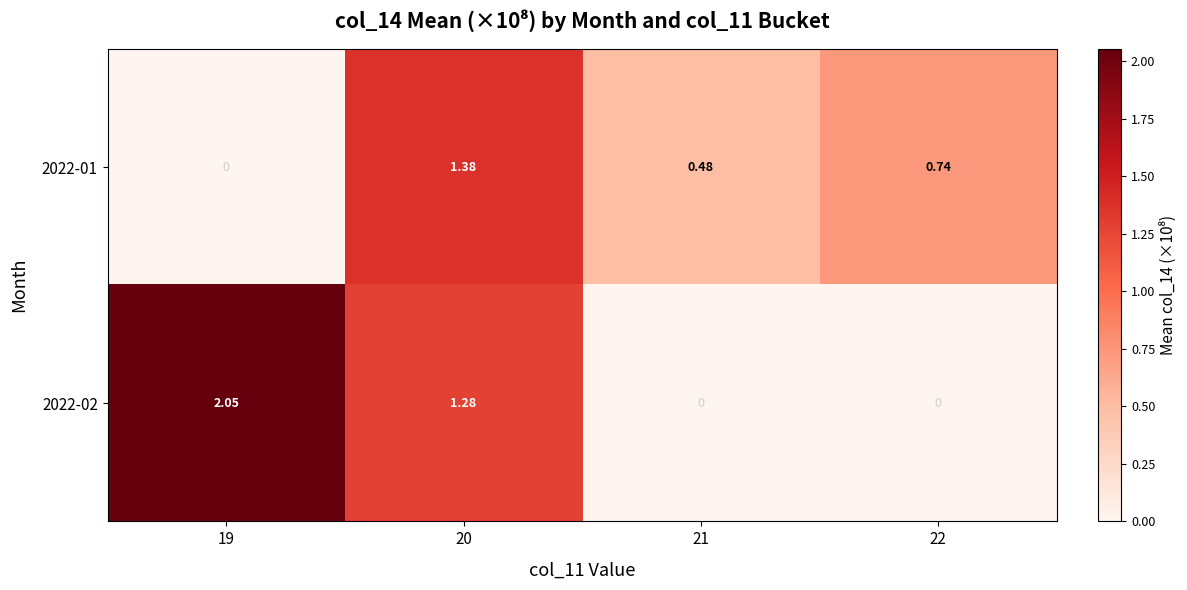

Which label corresponds to the smallest value in the chart?

19